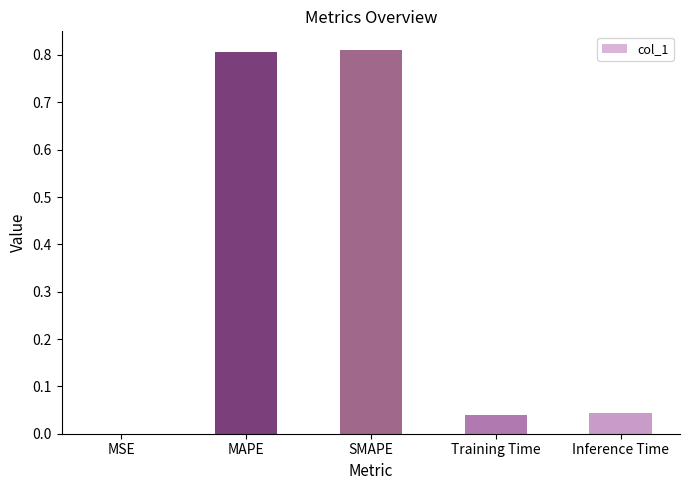

What is the sum of the values at SMAPE and MAPE?

1.6